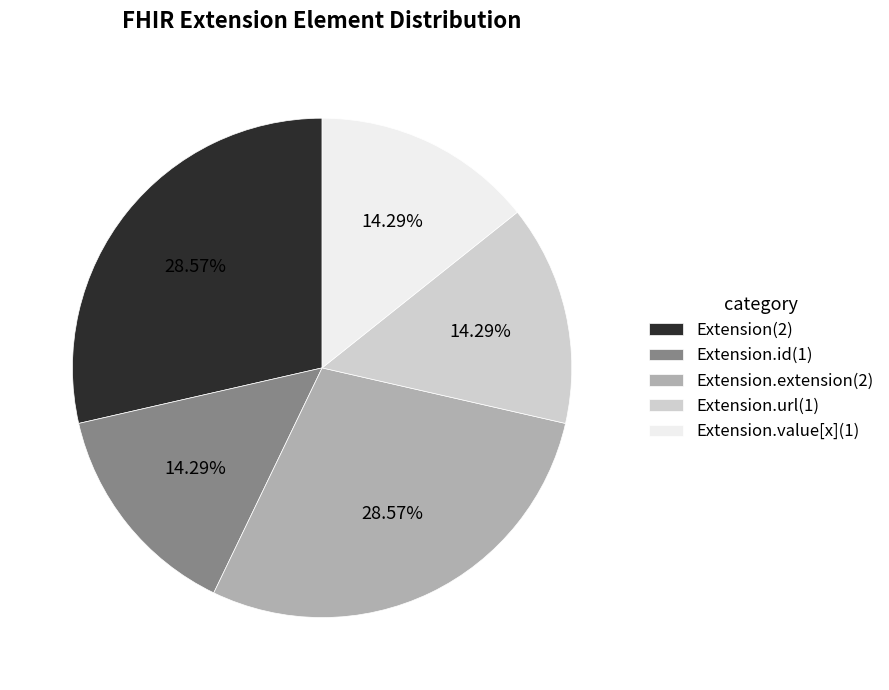

Combined, do Extension.id(1) and Extension.url(1) account for over 50%?

No